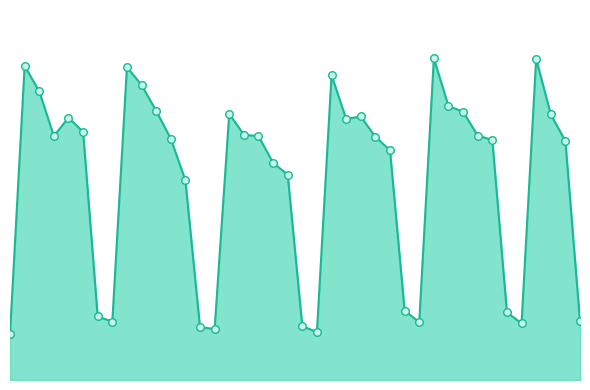

Is this an area chart (filled region under the line)?

Yes